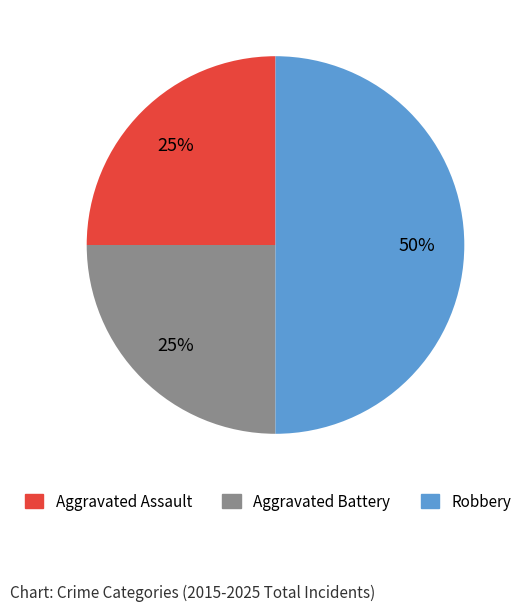

What is the ratio of the value at Aggravated Assault to the value at Robbery?

0.5